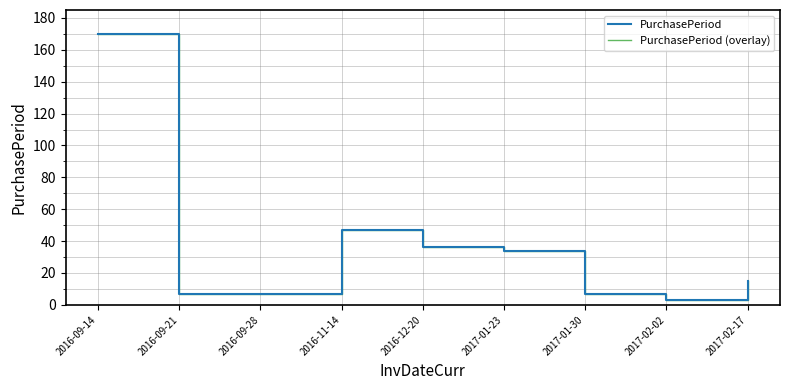

Rank the series at 2017-01-30 from highest to lowest value.

PurchasePeriod, PurchasePeriod (overlay)